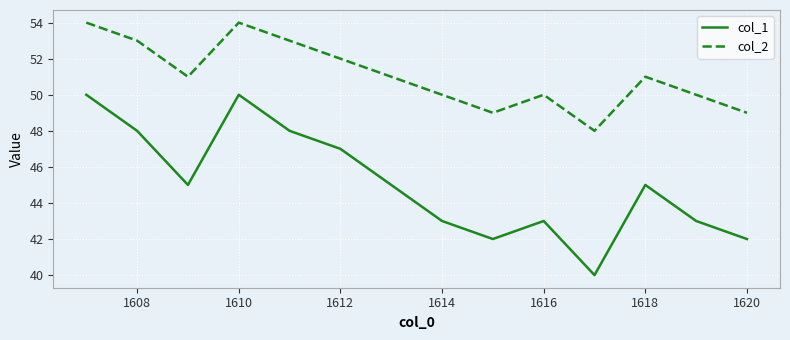

What is the maximum value shown in the chart?

54